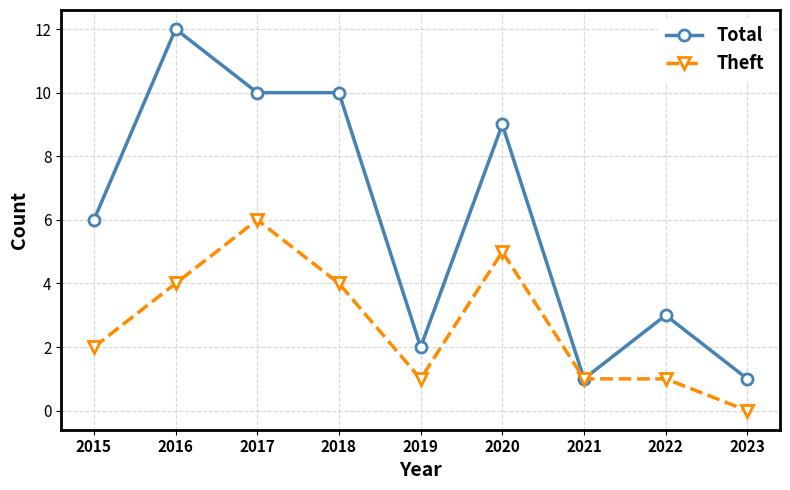

The Theft series shows 2 at 2016. True or false?

False